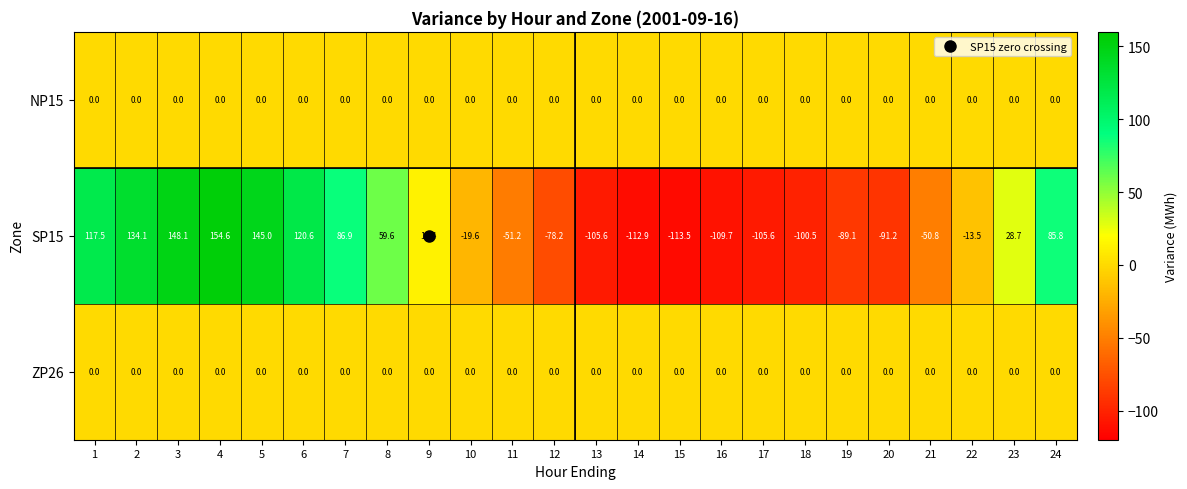

How many data points does each series have?

24